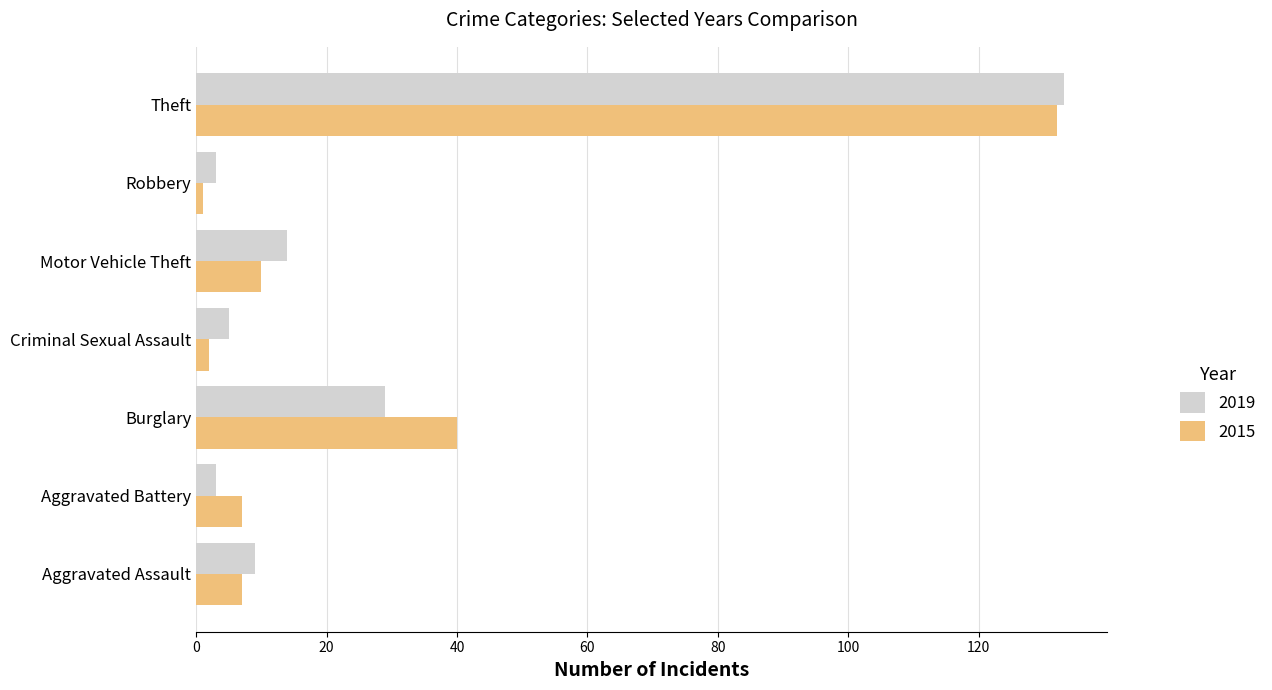

Where is 2019 nearest to the value 68?

Burglary